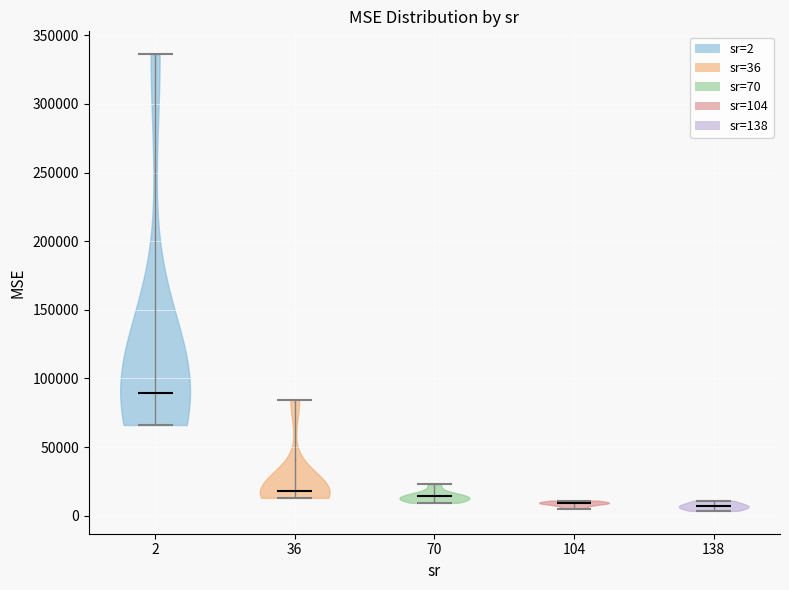

What is the lowest point the violin at x = 36 reaches on the y-axis? The values are not printed on the chart, so give them approximately, as read against the axis.

15000